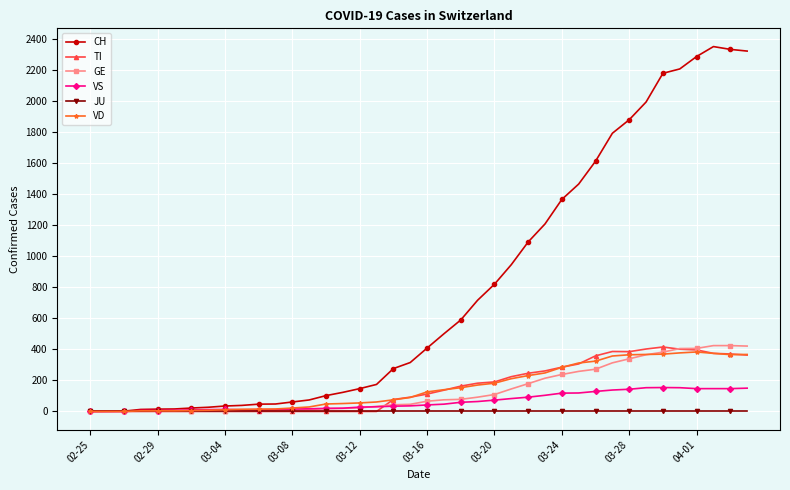

What is the value of the CH point at the 24th from the left?

716